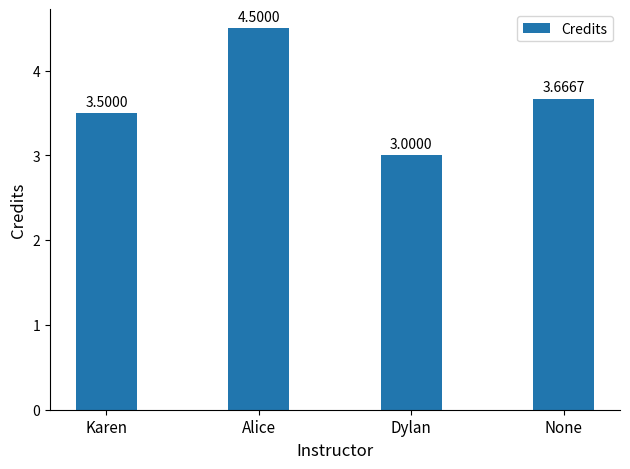

Count the number of categories in the chart.

4